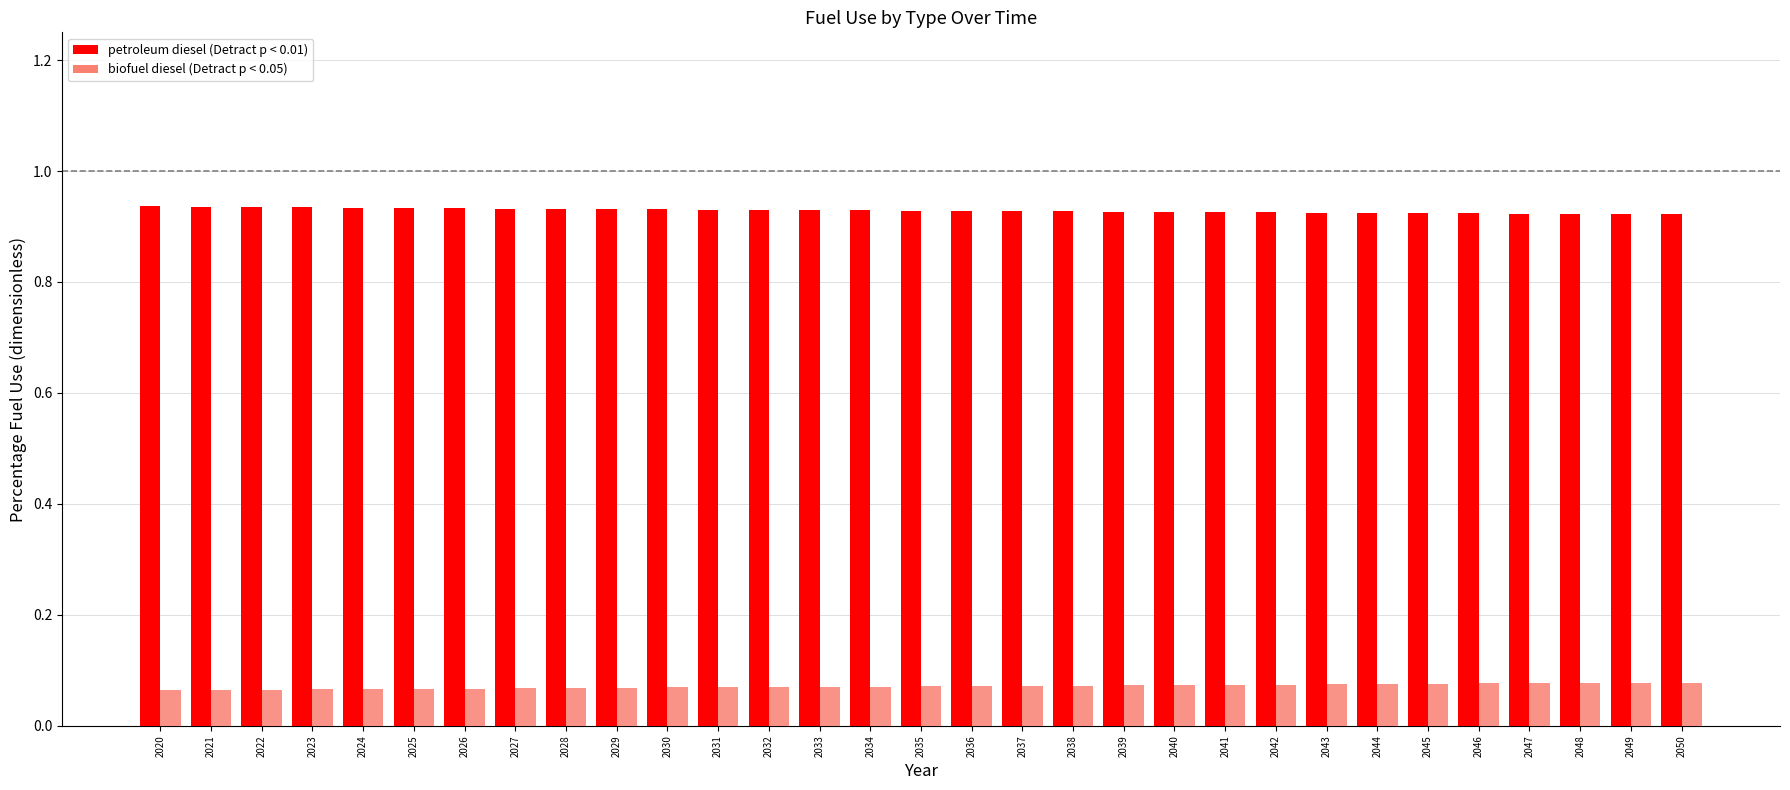

Are the bars grouped side by side (vs. stacked)?

Yes